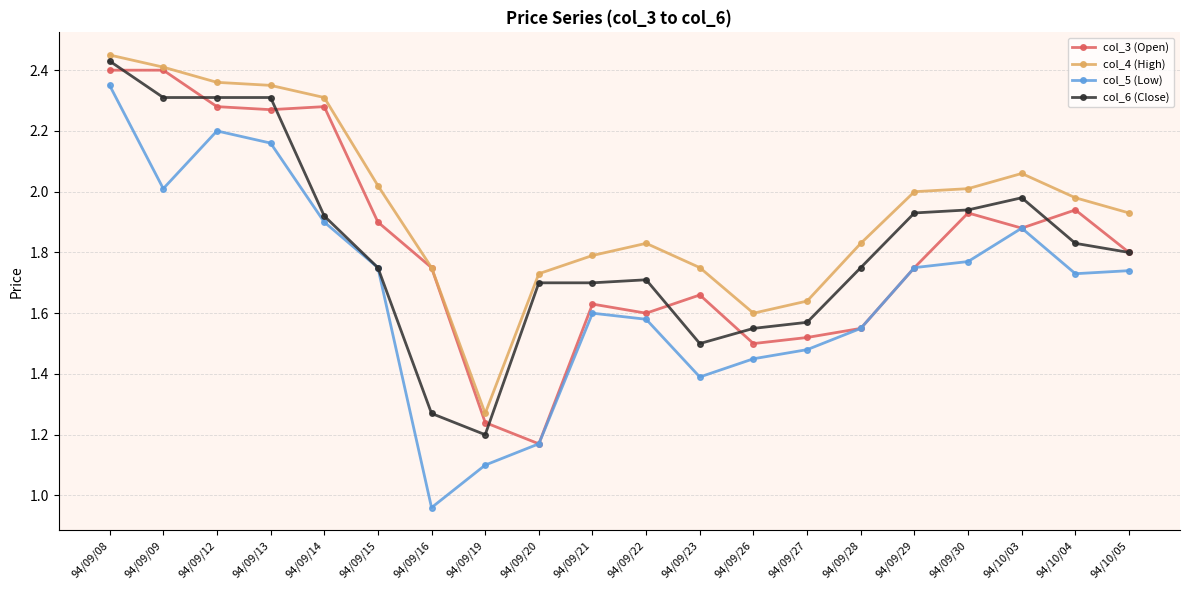

What is the sum of the col_5 (Low) values at 94/09/29 and 94/09/21?

3.4